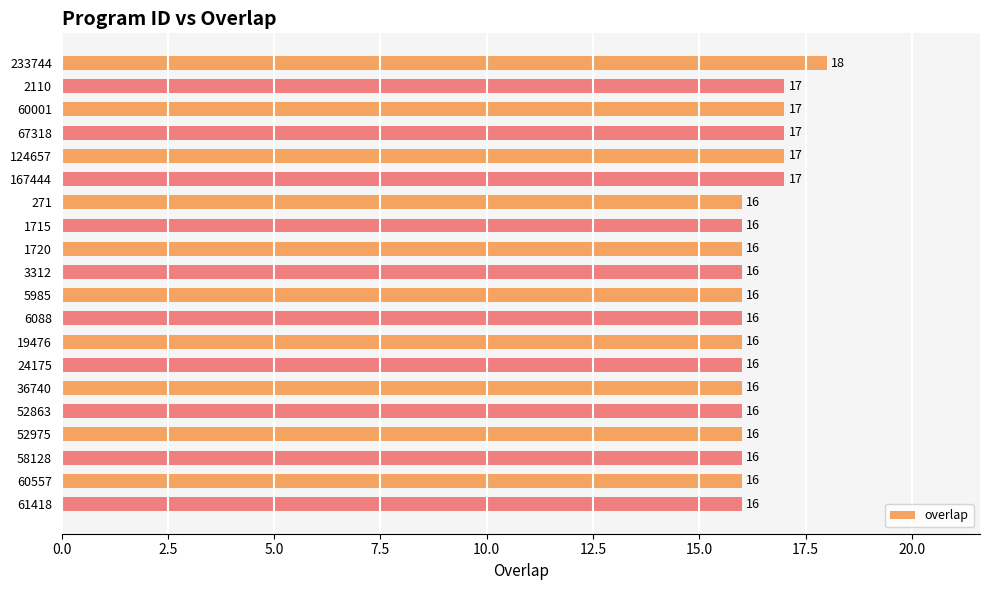

The chart shows a value of 6 at 167444. True or false?

False